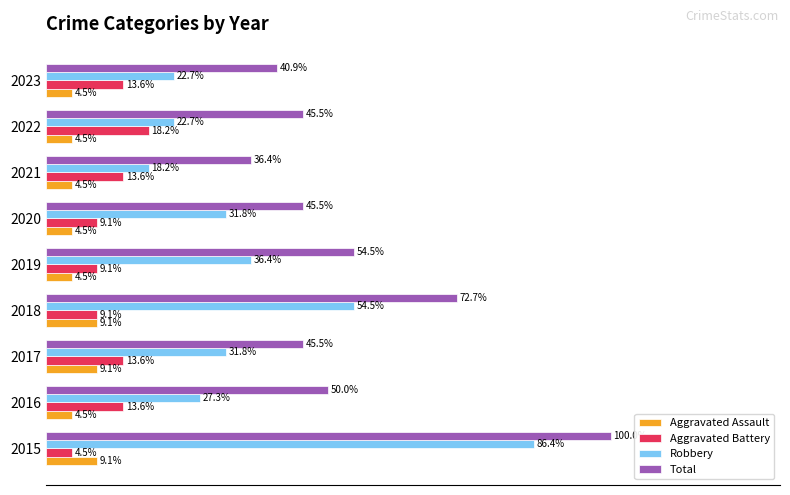

List the series in order of their peak value, lowest first.

Aggravated Assault, Aggravated Battery, Robbery, Total